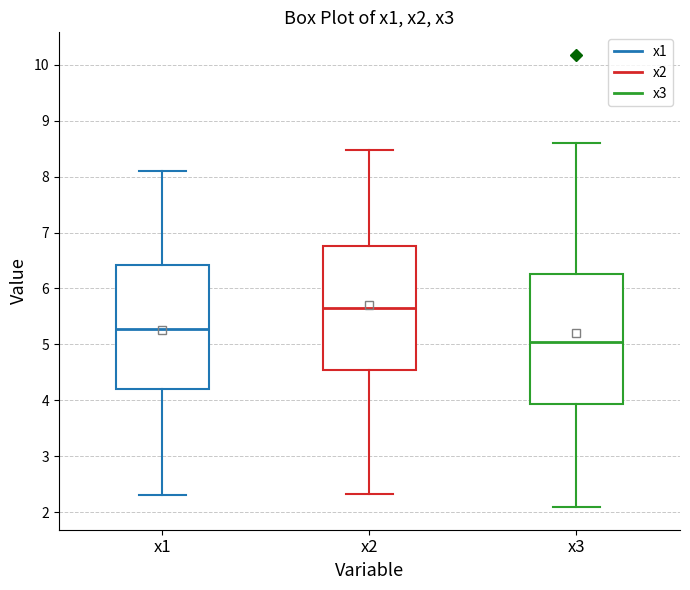

Which box has the lowest median line?

x3